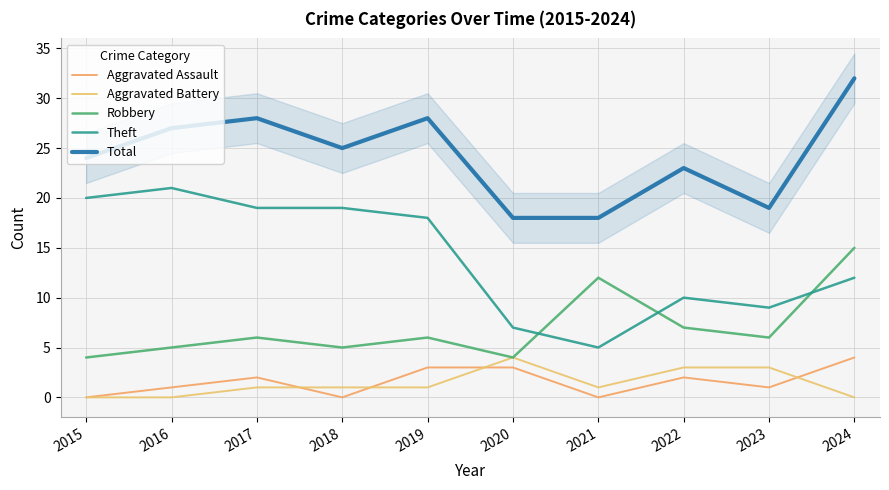

How many lines are shown in the chart?

5